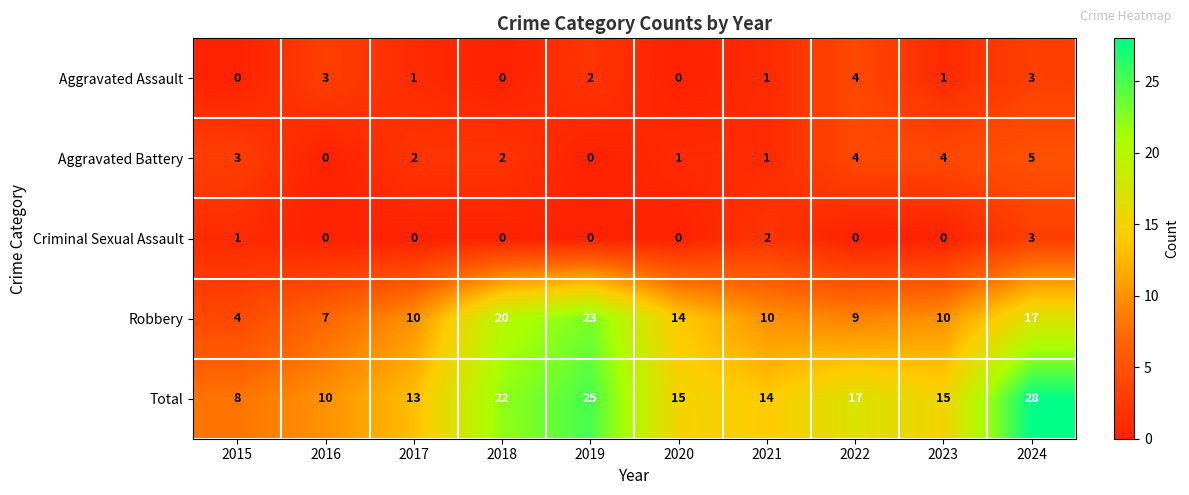

List the series in order of their peak value, highest first.

Total, Robbery, Aggravated Battery, Aggravated Assault, Criminal Sexual Assault